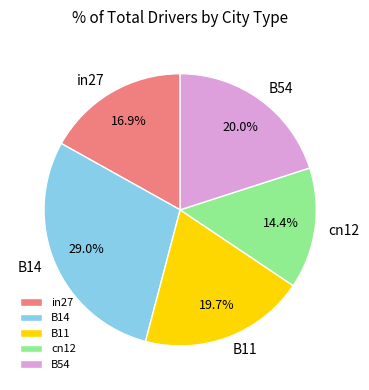

To the nearest percent, what is the average slice percentage?

20%